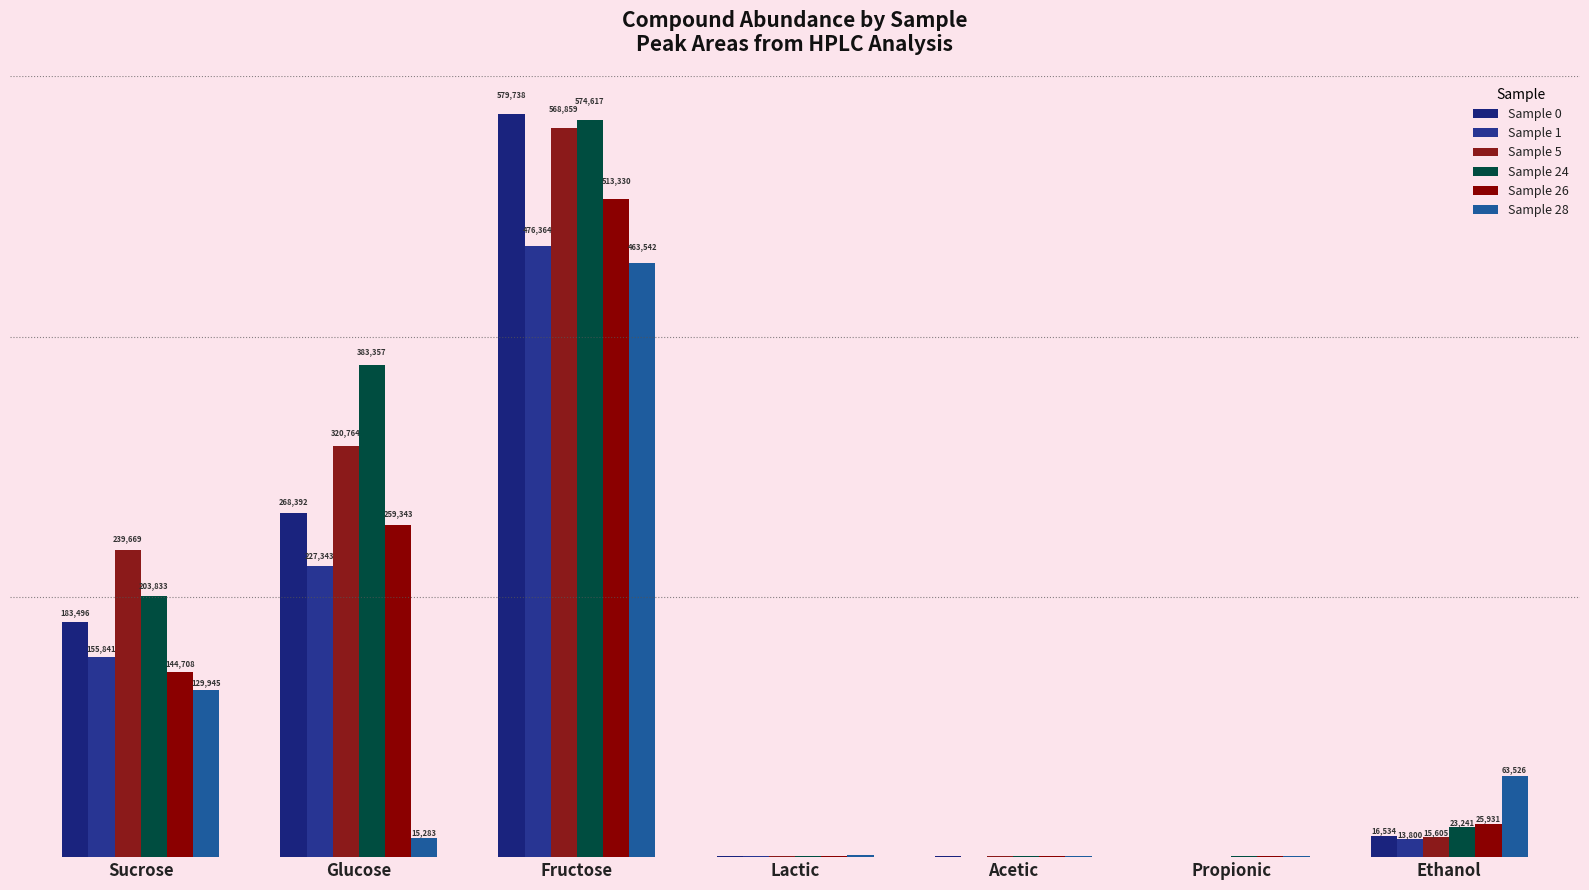

Does the chart contain stacked bars?

No